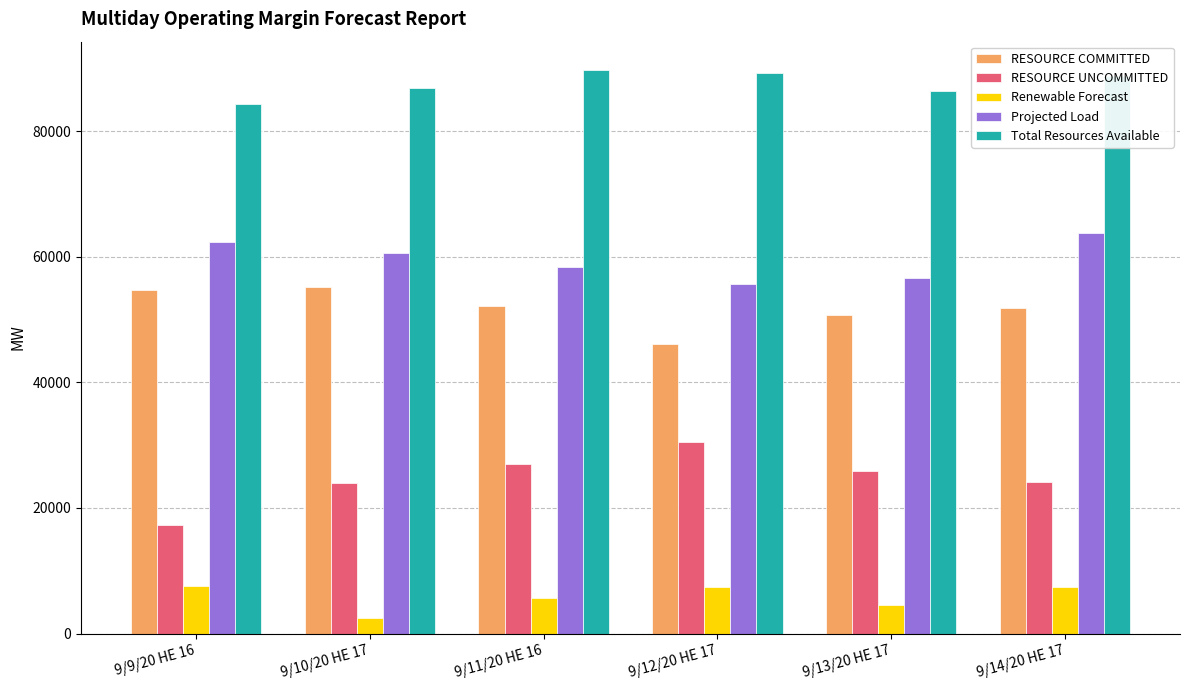

List the series in order of their peak value, lowest first.

Renewable Forecast, RESOURCE UNCOMMITTED, RESOURCE COMMITTED, Projected Load, Total Resources Available